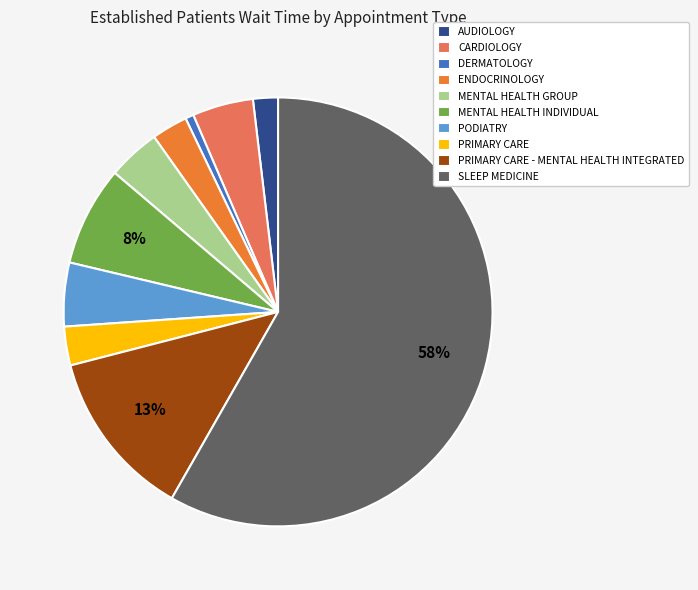

The CARDIOLOGY slice represents 16% of the pie. True or false?

False